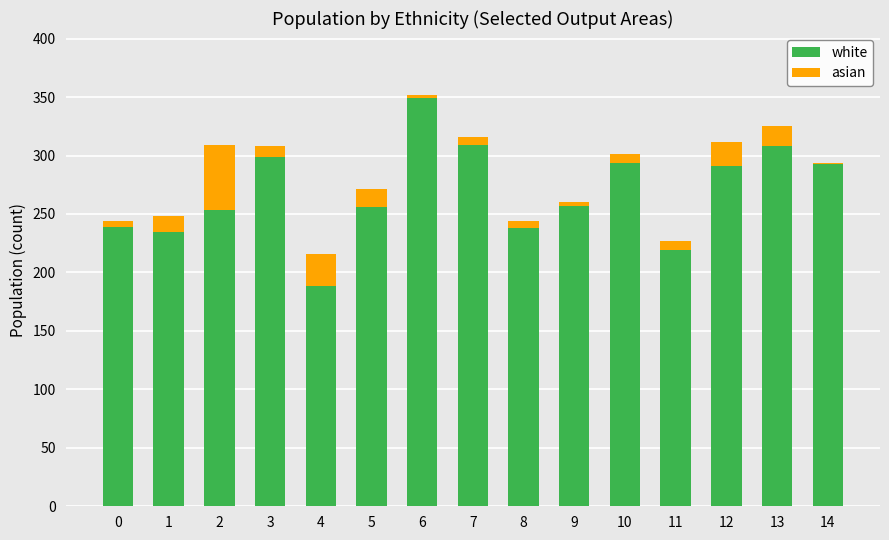

True or false: white has a value of 219 at 11.

True